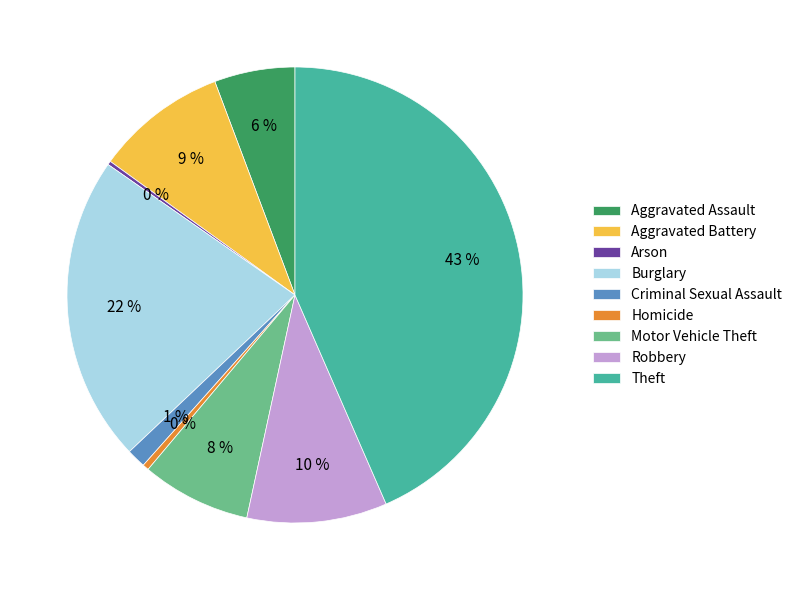

The Theft slice represents 33% of the pie. True or false?

False